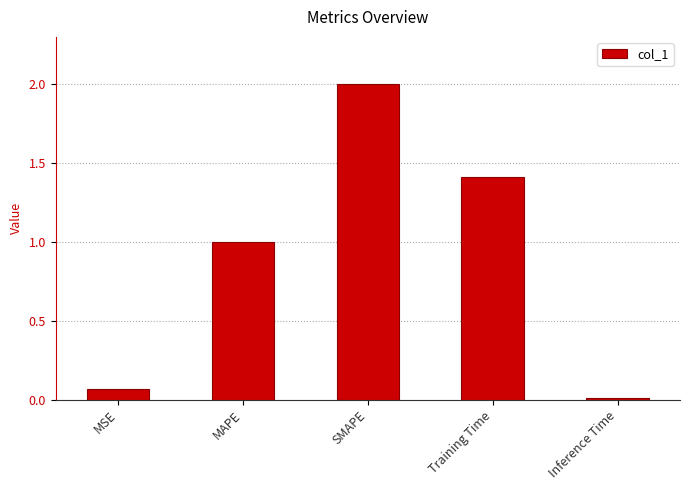

What is the difference between the values at MAPE and SMAPE?

1.0